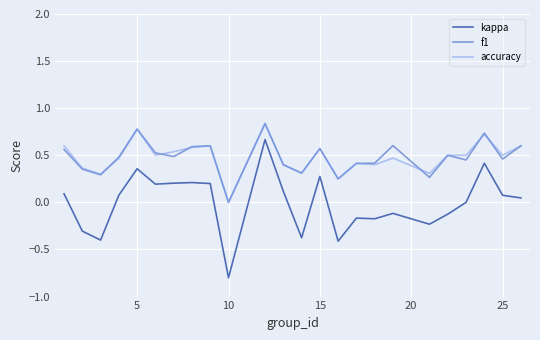

Which series has the widest spread of values?

kappa